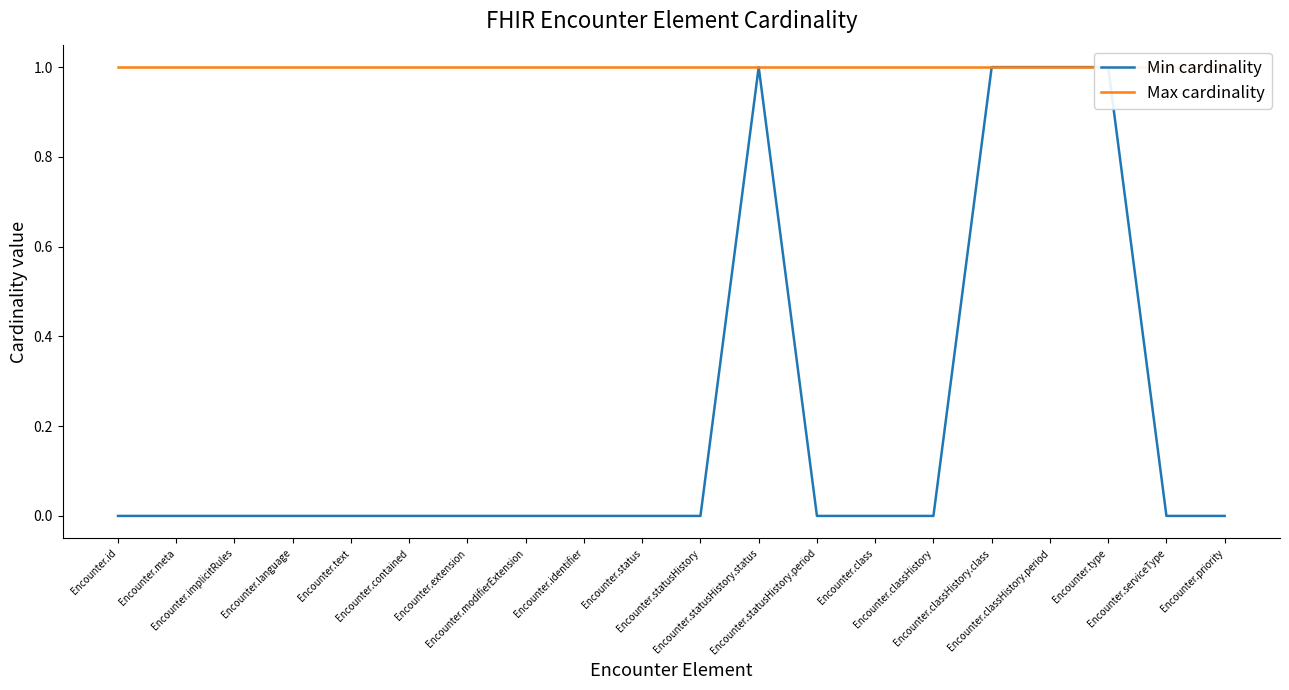

What is the greatest value displayed?

1